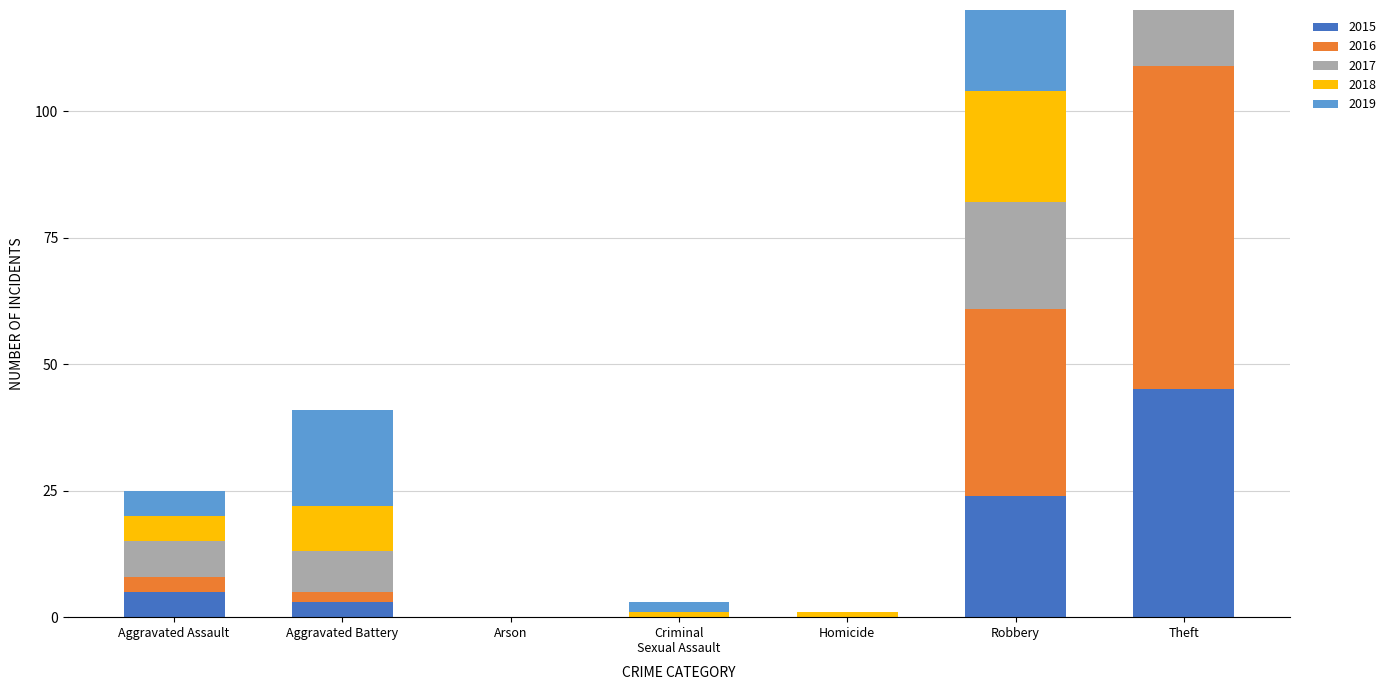

Is the value of 2016 at Criminal Sexual Assault greater than the value of 2017 at Homicide?

No